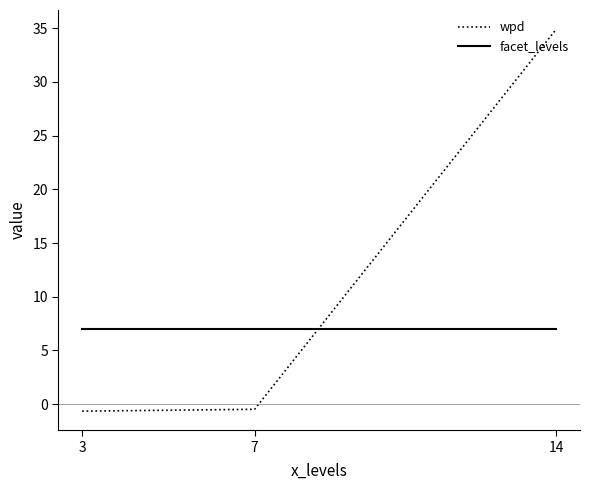

How many lines are shown in the chart?

2